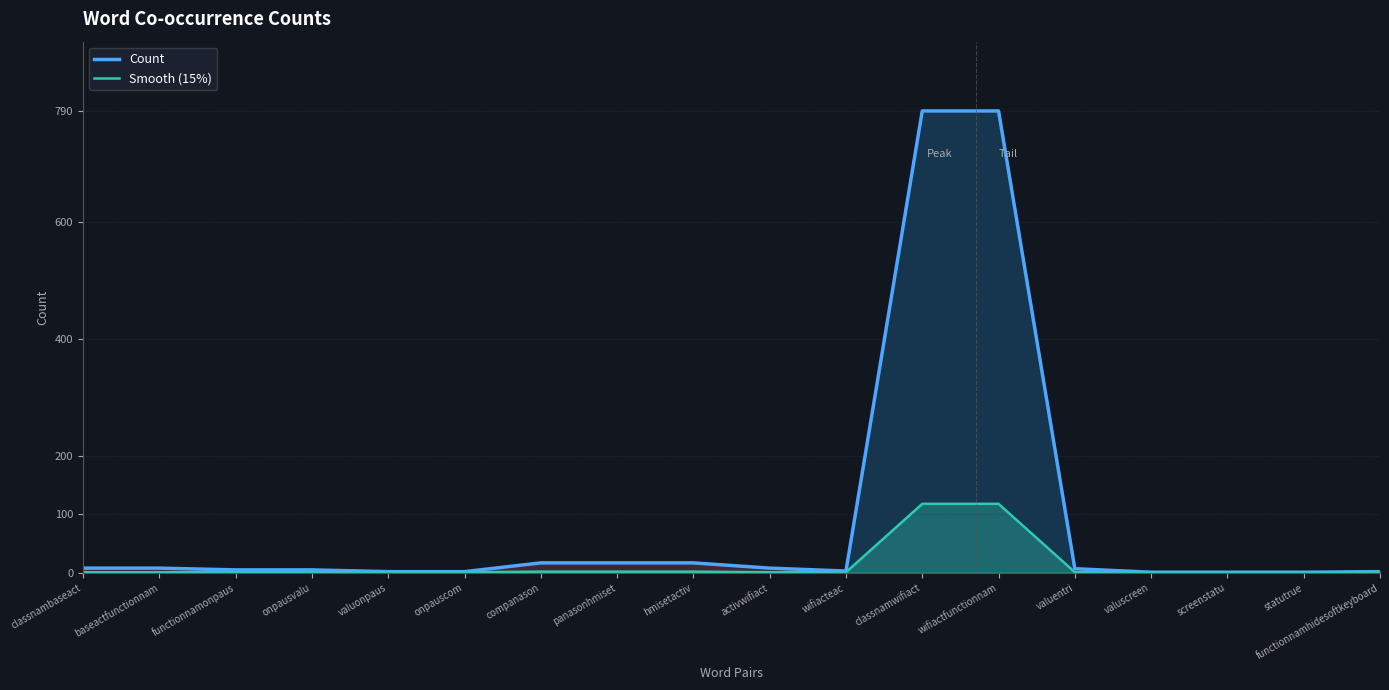

What is the label of the 10th point from the right?

hmisetactiv